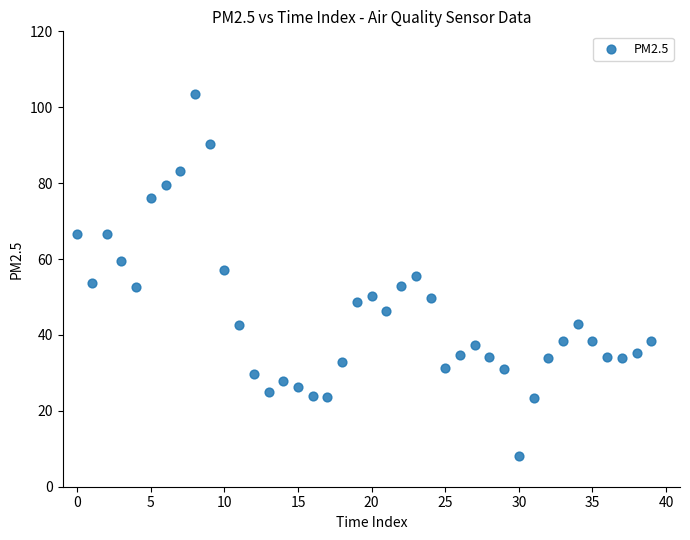

What is the range of Y values (max minus min)?

95.5